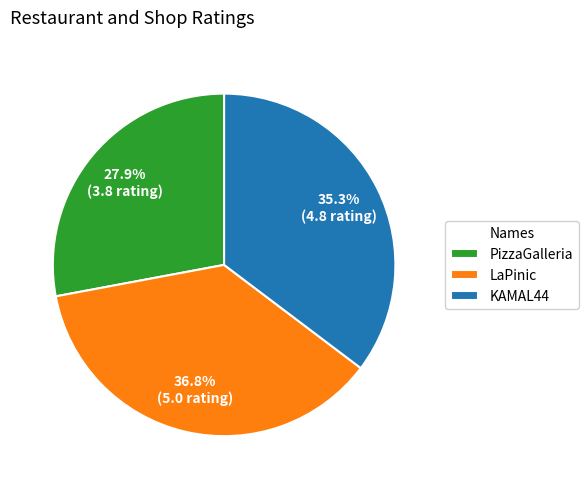

Is it true that LaPinic is 27% of the pie?

False